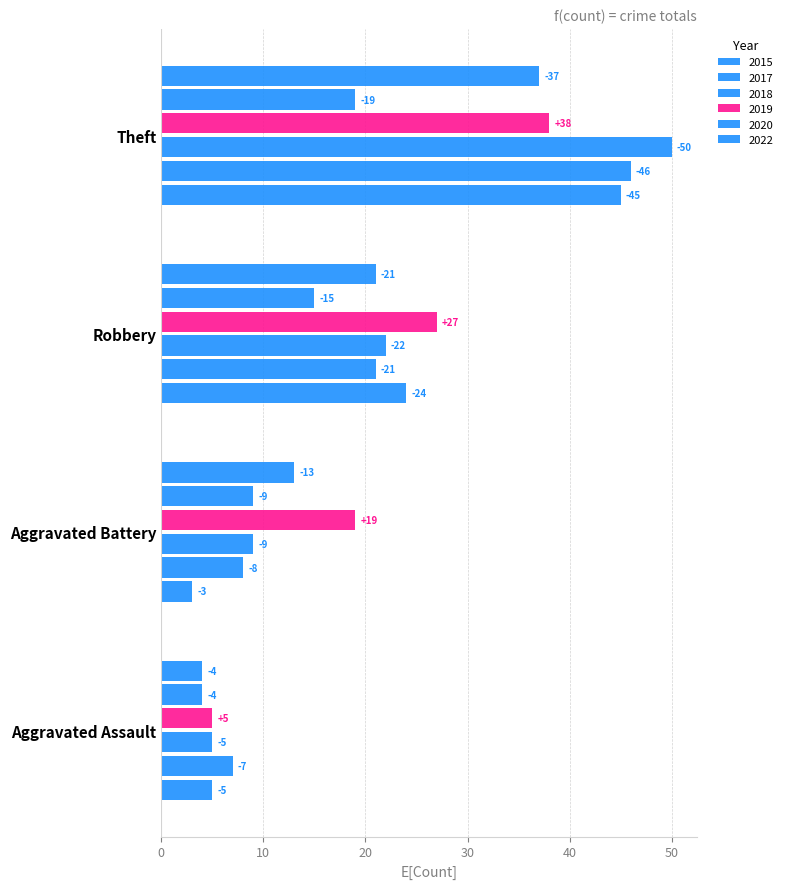

Count the number of data series in this chart.

6